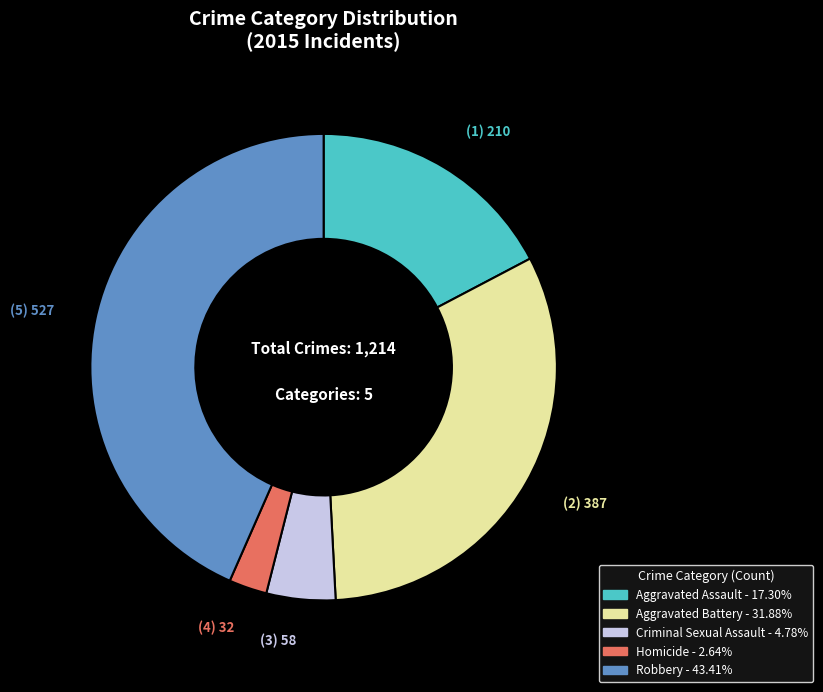

Count the number of slices in the pie.

5